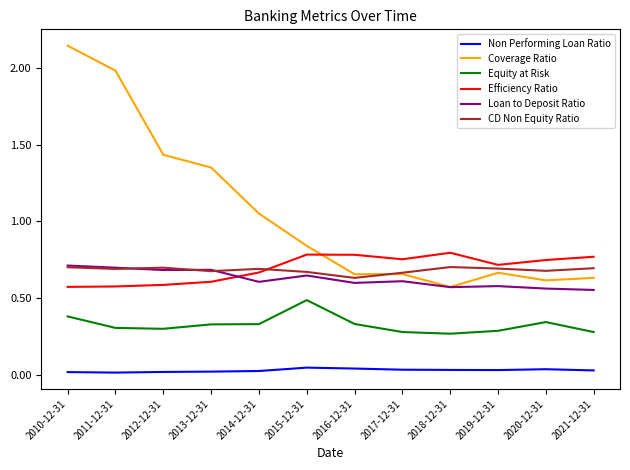

Which series has the largest range (max minus min)?

Coverage Ratio